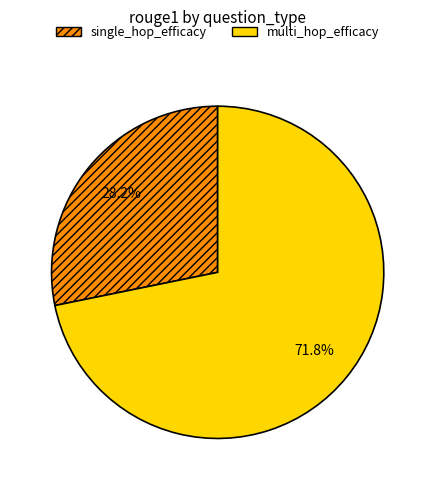

Is there any slice that represents more than half of the pie?

Yes